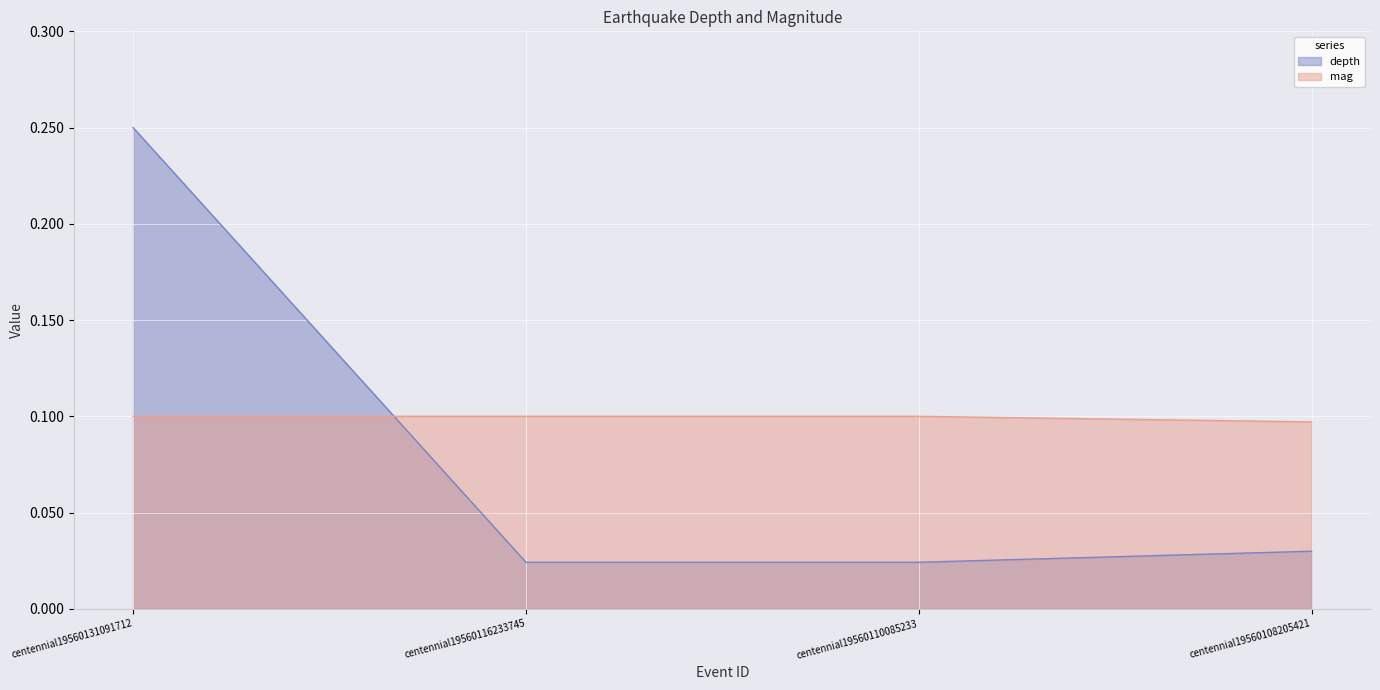

Rank the series by their average value, from lowest to highest.

depth, mag